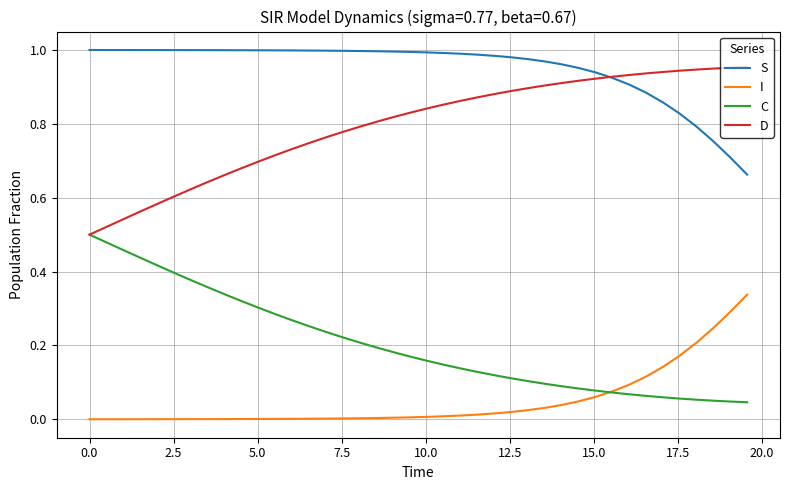

Rank the series by their maximum value, from highest to lowest.

S, D, C, I